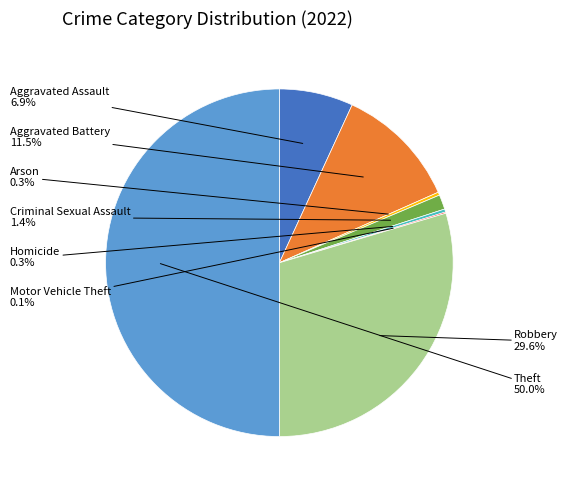

What percentage do Aggravated Assault and Arson together represent?

7.2%